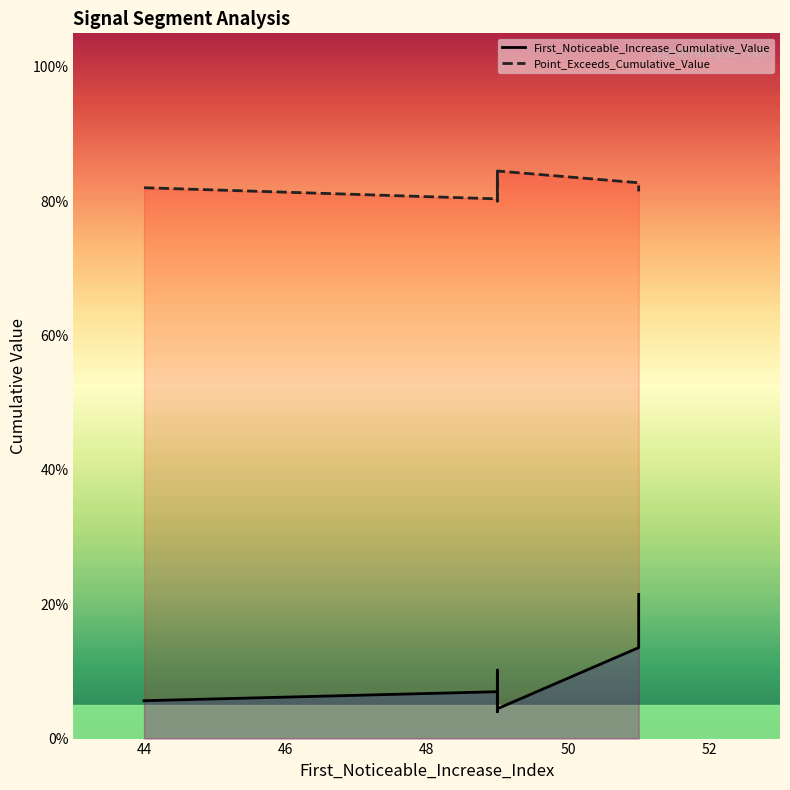

List the series in order of their peak value, lowest first.

First_Noticeable_Increase_Cumulative_Value, Point_Exceeds_Cumulative_Value